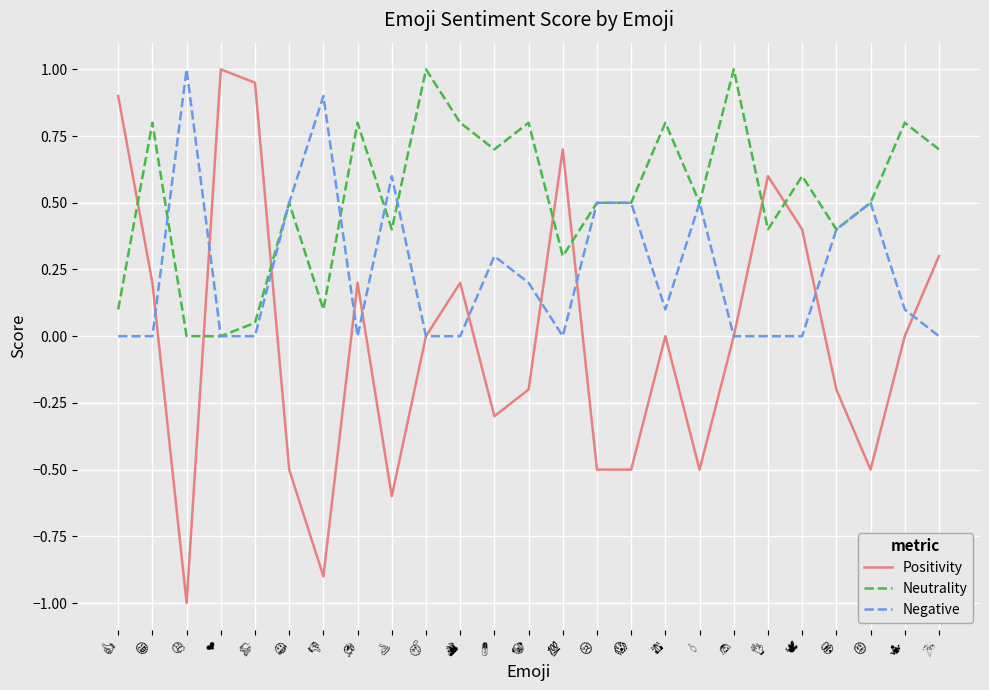

Which series has the largest total across all categories?

Neutrality